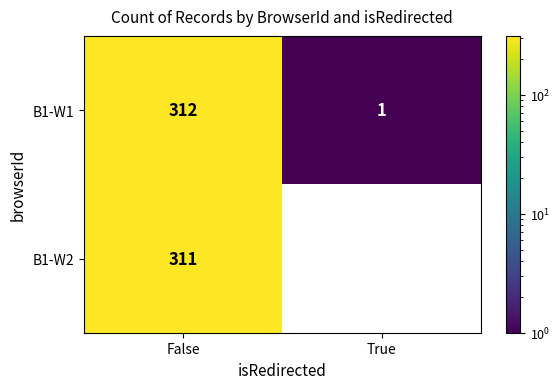

The B1-W2 series shows 471 at False. True or false?

False